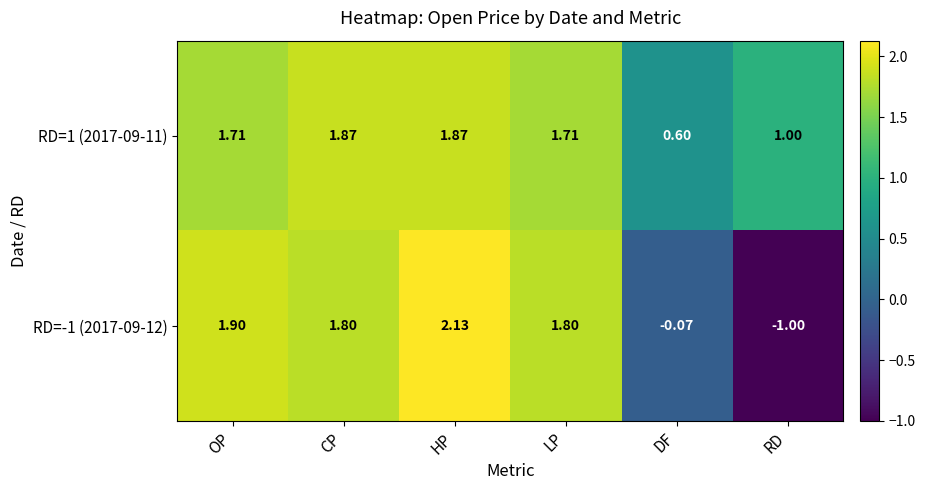

Rank the series by their average value, from highest to lowest.

RD=1 (2017-09-11), RD=-1 (2017-09-12)